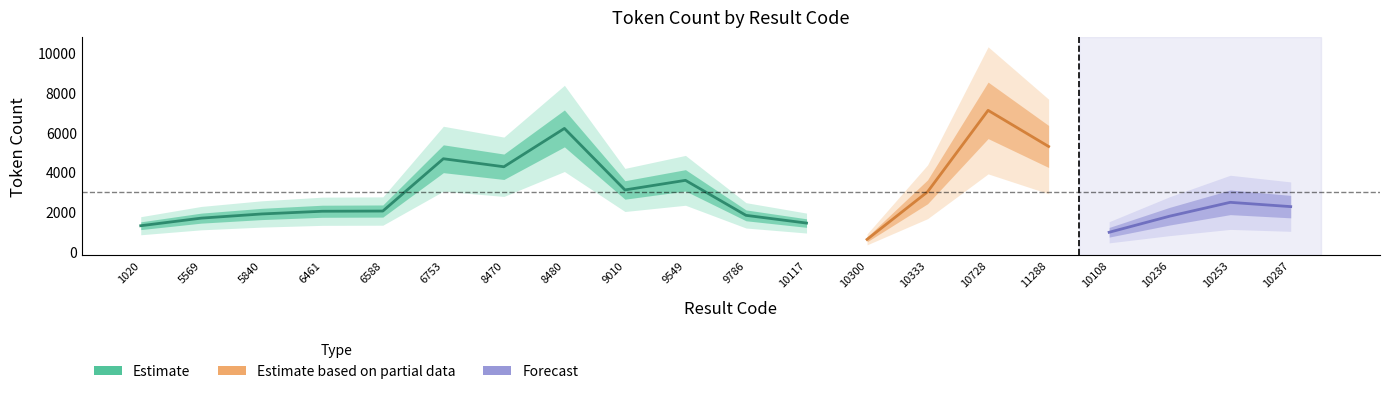

What is the greatest value displayed?

10445